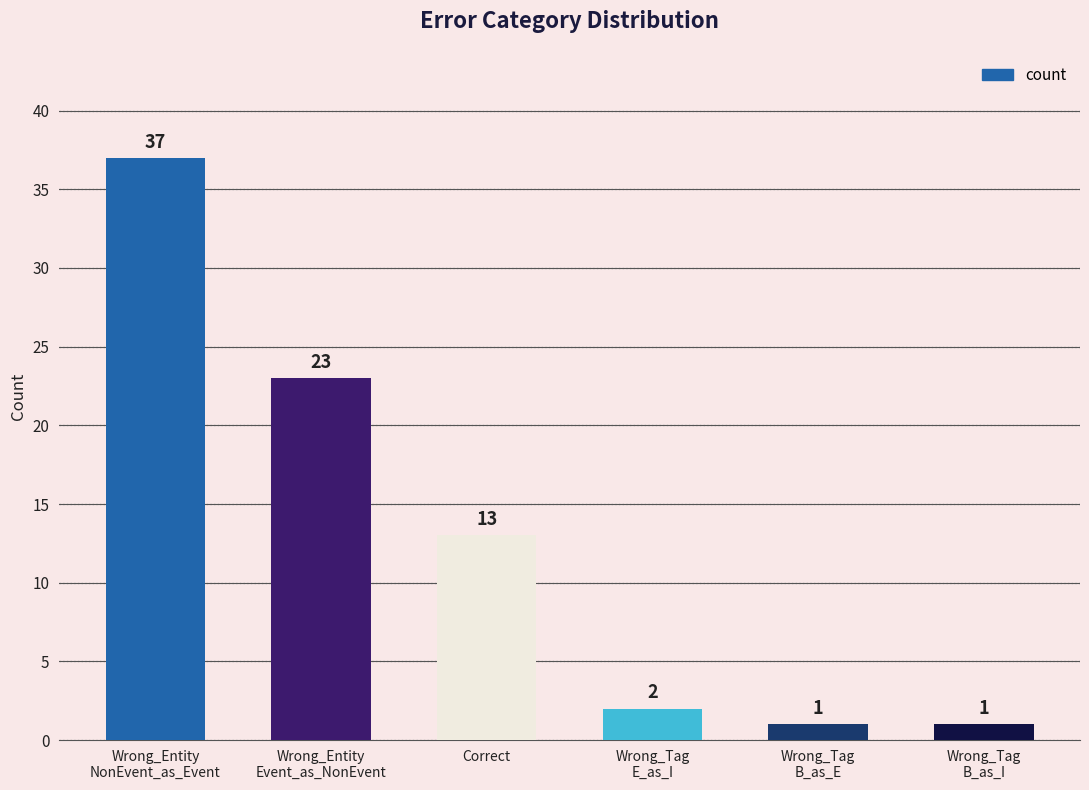

What is the value of the 1st bar from the left?

37